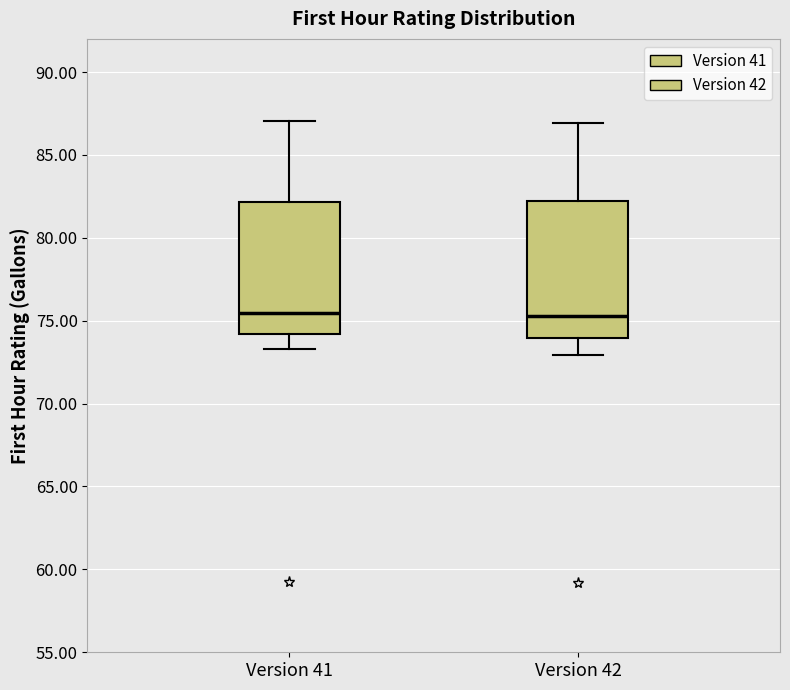

Reading left to right, transcribe this box plot: for each box, give where its median line is, the range the box spans, and where its two whiskers end, as read against the y-axis. The values are not printed on the chart, so give them approximately, as read against the axis.

Version 41: median 75.5, box 74.0 to 82.0, whiskers 73.5 to 87.0
Version 42: median 75.5, box 74.0 to 82.0, whiskers 73.0 to 87.0